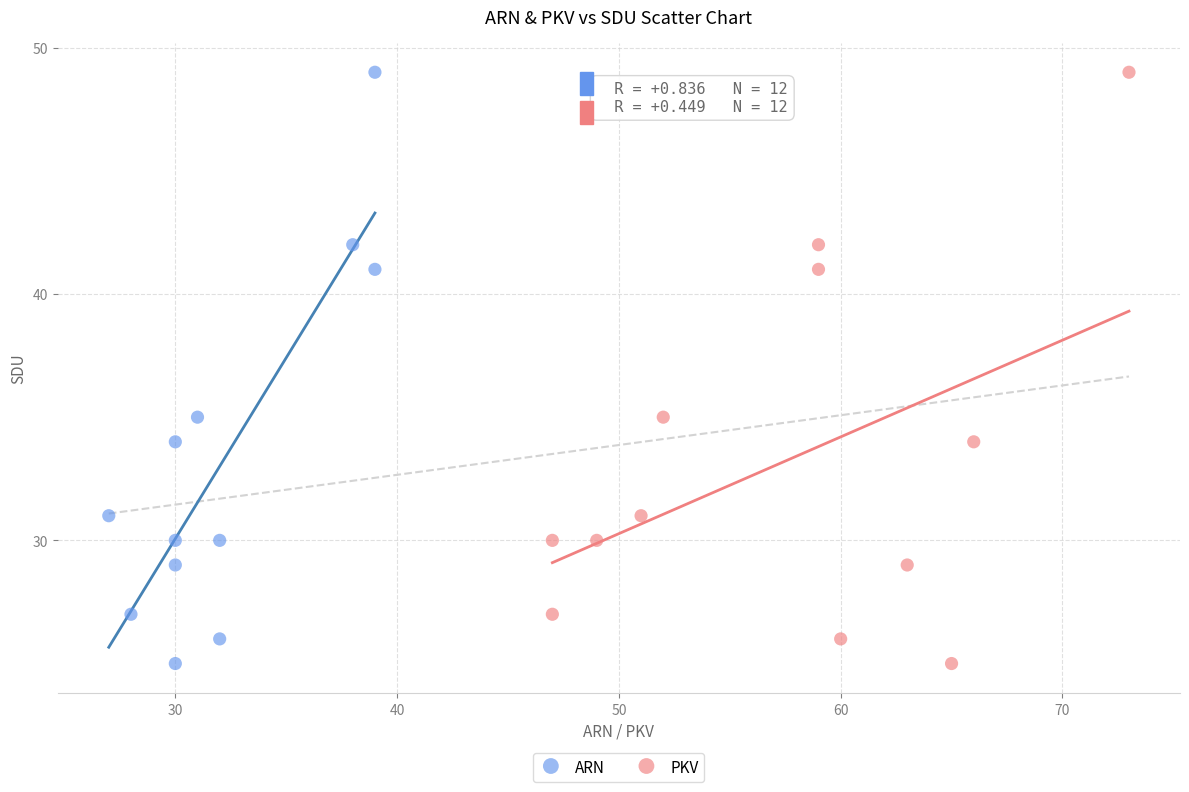

What are all the series names shown in the legend?

ARN, PKV